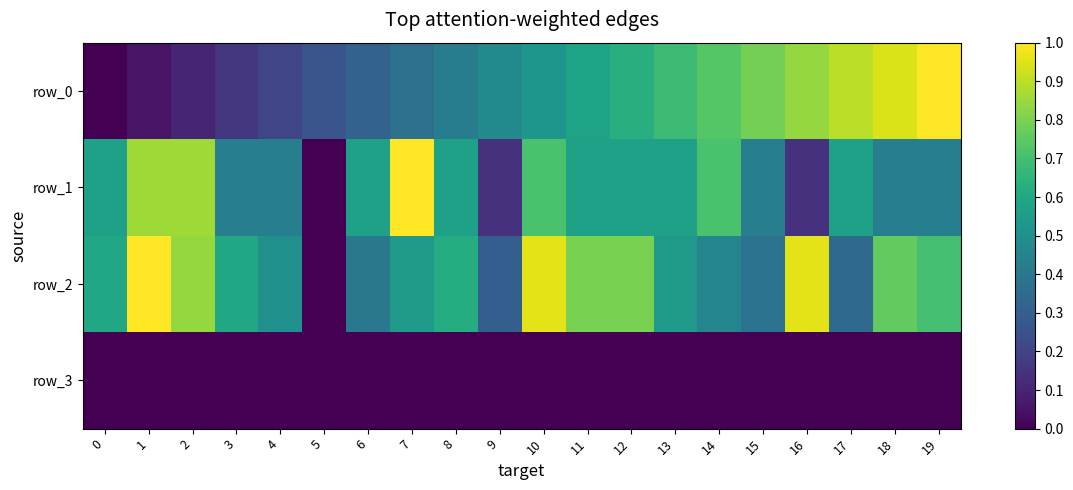

Reading left to right, list all the values displayed in this chart.

row_0: 0.0	0.1	0.1	0.2	0.2	0.3	0.3	0.4	0.4	0.5	0.5	0.6	0.6	0.7	0.7	0.8	0.8	0.9	0.9	1.0
row_1: 0.6	0.9	0.9	0.4	0.4	0.0	0.6	1.0	0.6	0.1	0.7	0.6	0.6	0.6	0.7	0.4	0.1	0.6	0.4	0.4
row_2: 0.6	1.0	0.8	0.6	0.5	0.0	0.4	0.5	0.6	0.3	1.0	0.8	0.8	0.5	0.5	0.4	1.0	0.3	0.8	0.7
row_3: 0.0	0.0	0.0	0.0	0.0	0.0	0.0	0.0	0.0	0.0	0.0	0.0	0.0	0.0	0.0	0.0	0.0	0.0	0.0	0.0